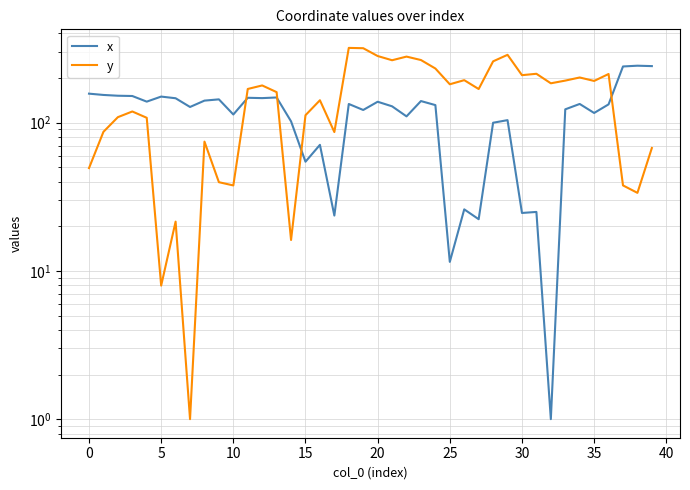

True or false: x has a value of 46.3 at 5.

False